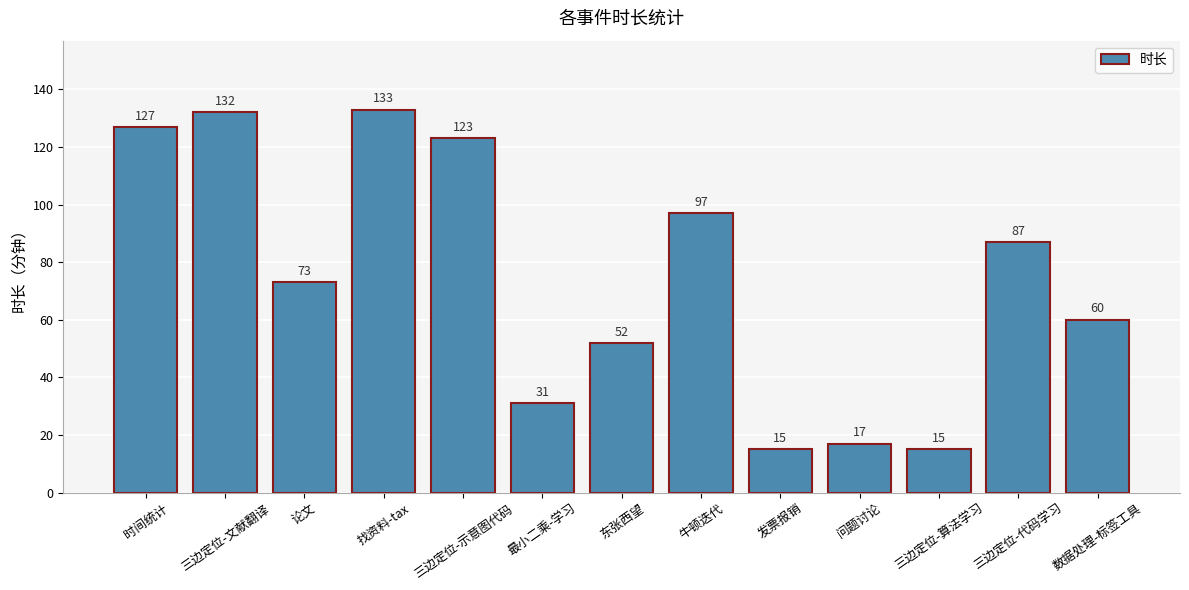

The chart shows a value of 73 at 论文. True or false?

True